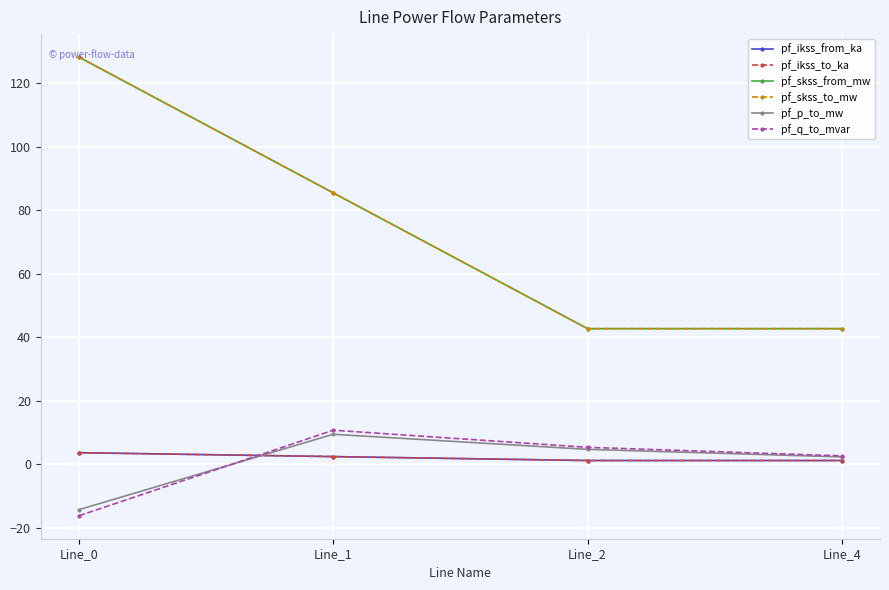

Does the chart have visible grid lines?

Yes